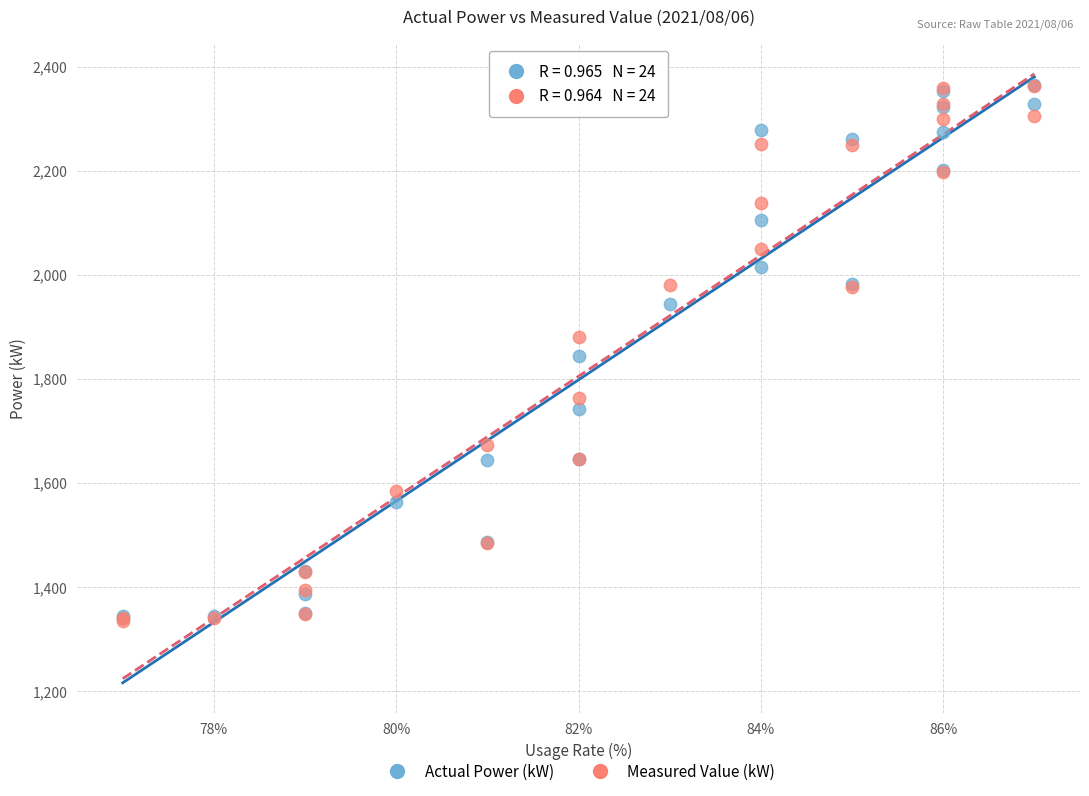

What are all the series names shown in the legend?

Actual Power (kW), Measured Value (kW)